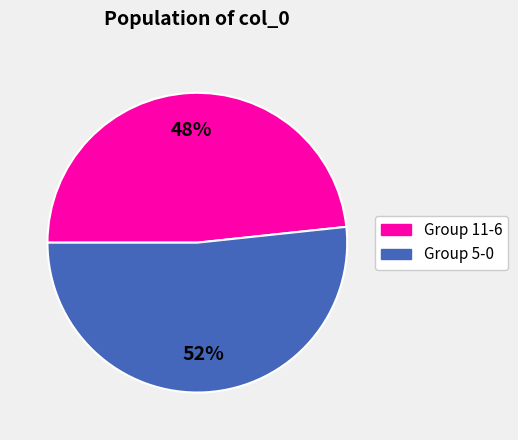

Is there any slice that represents more than half of the pie?

Yes